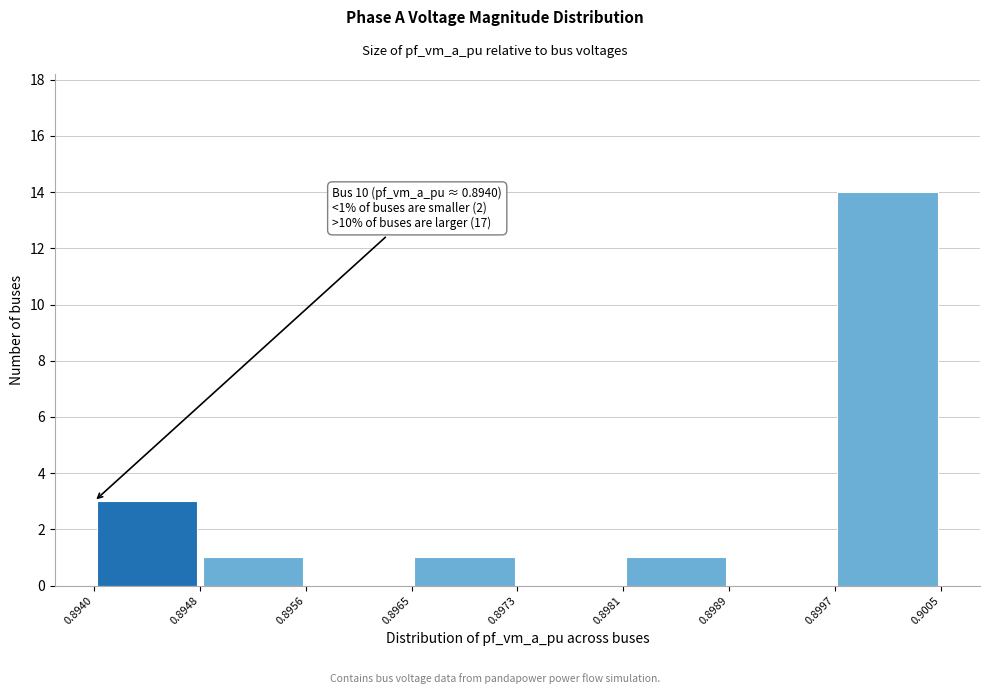

Which range on the x-axis has the tallest bar?

0.8997 to 0.9005